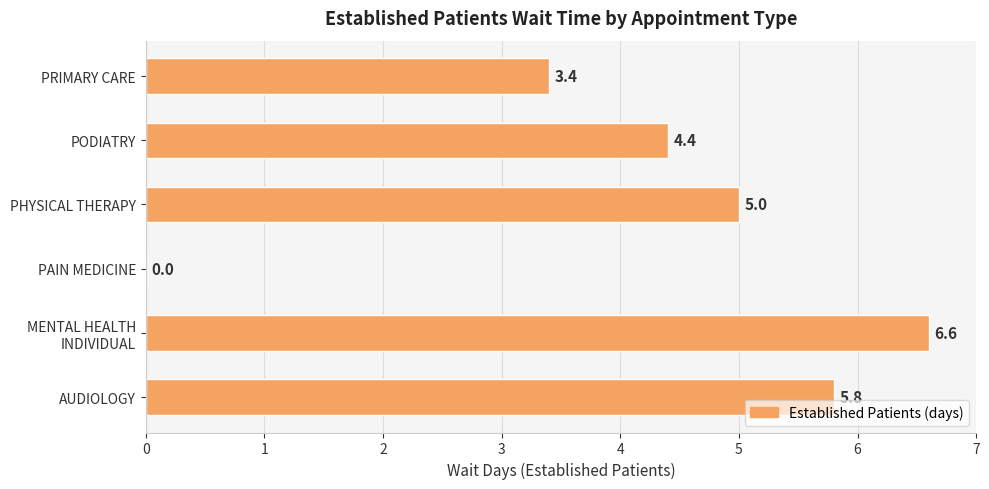

What is the greatest value displayed?

6.6